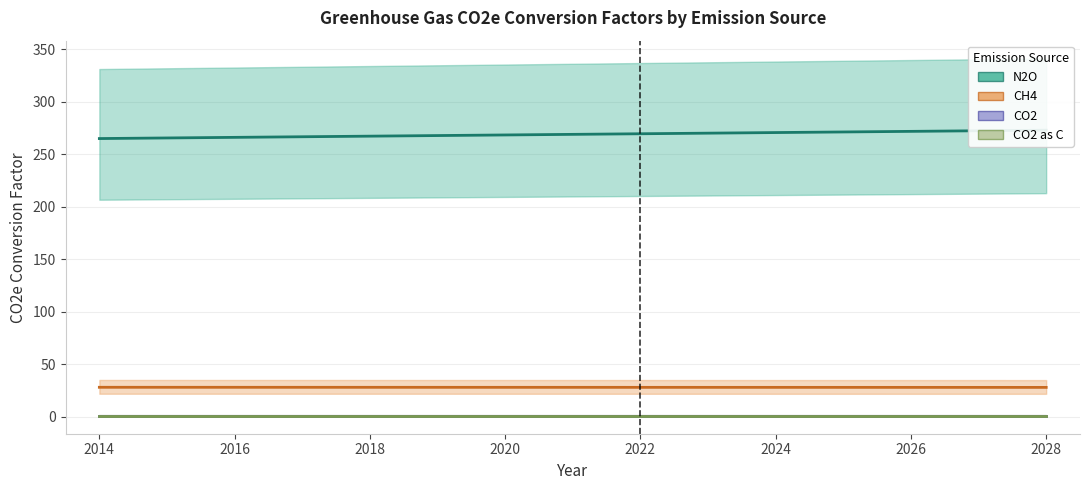

Does the chart display data point markers on the line(s)?

No